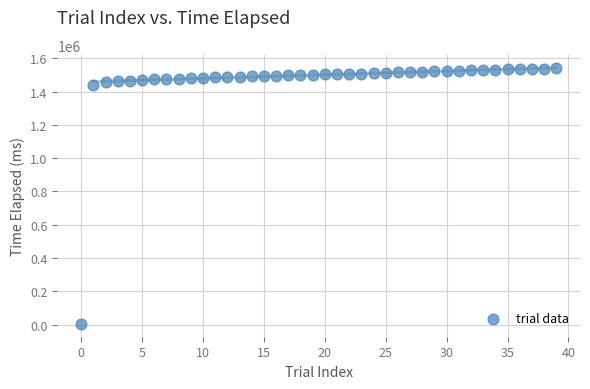

What Y value in the scatter plot is closest to 772400?

1437301